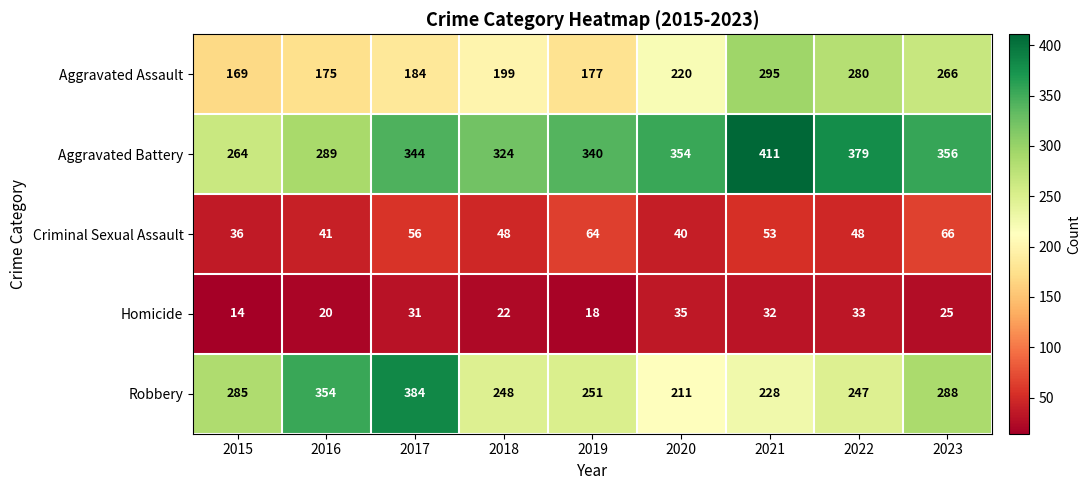

Which label corresponds to the smallest value in the chart?

2015